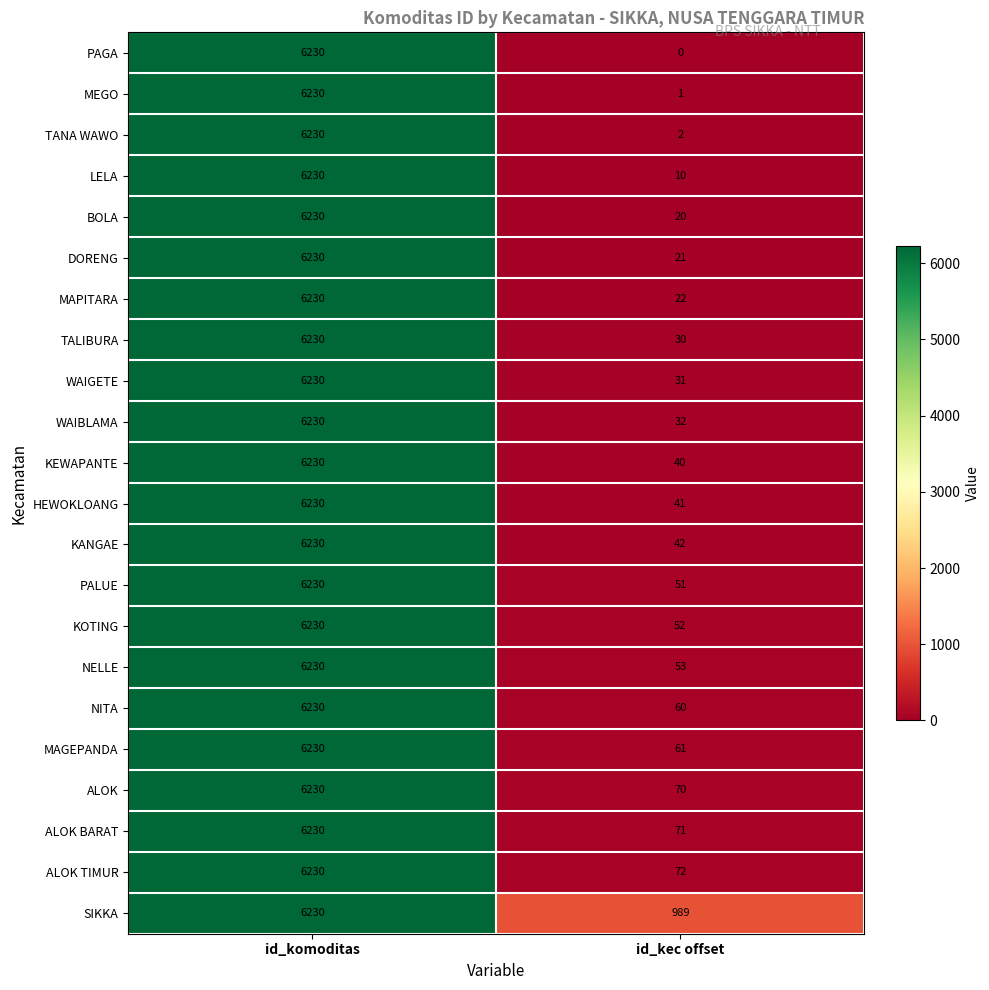

What is the total value across all series at id_kec offset?

1771